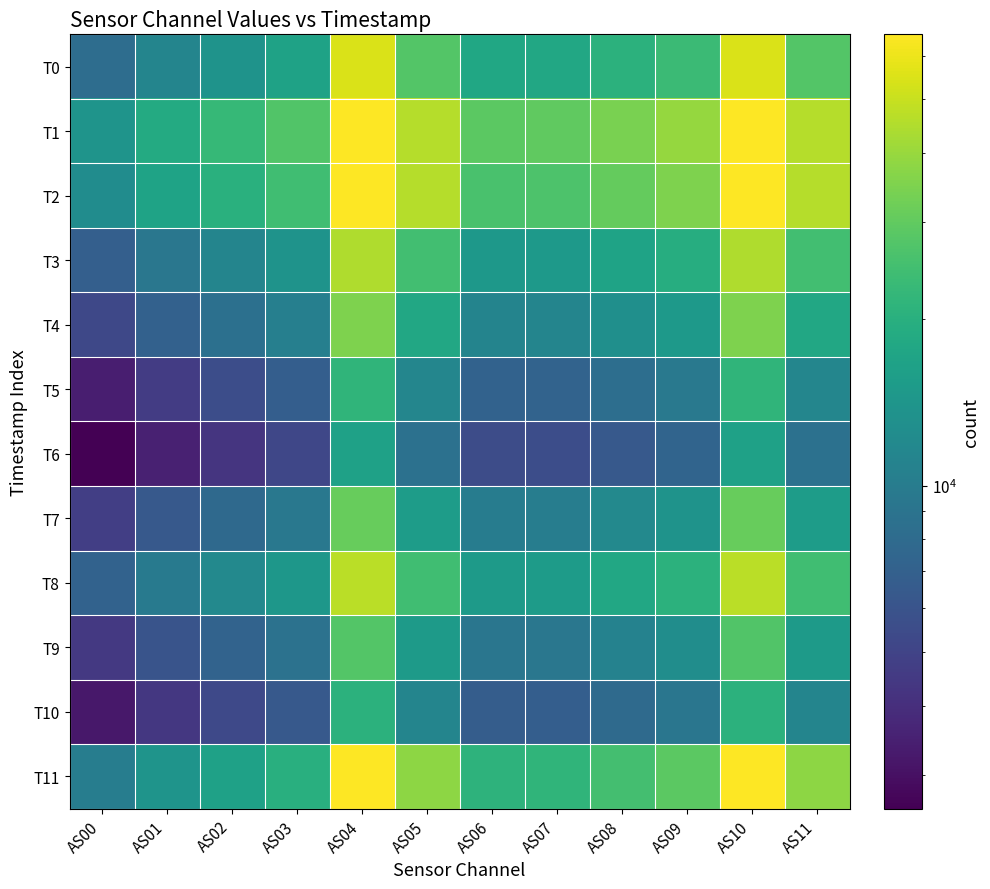

What is the difference between the highest and lowest values at AS10?

48986